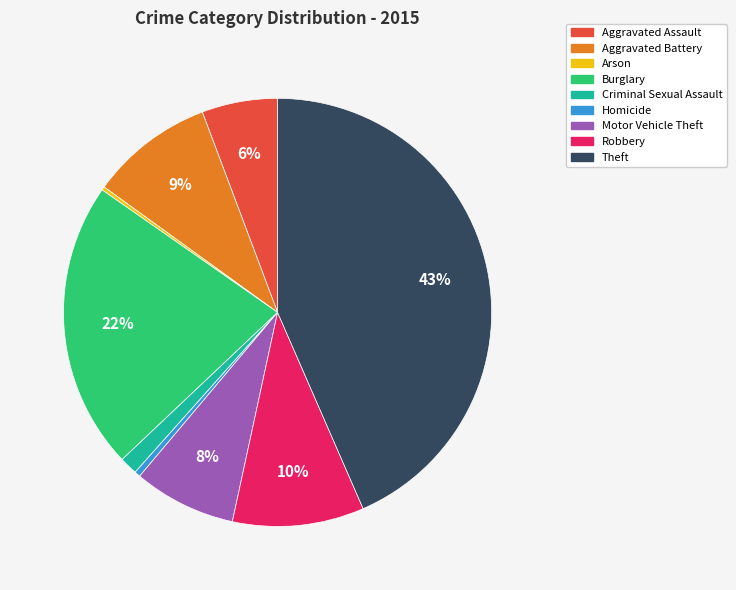

Does Criminal Sexual Assault represent more than half of the total?

No